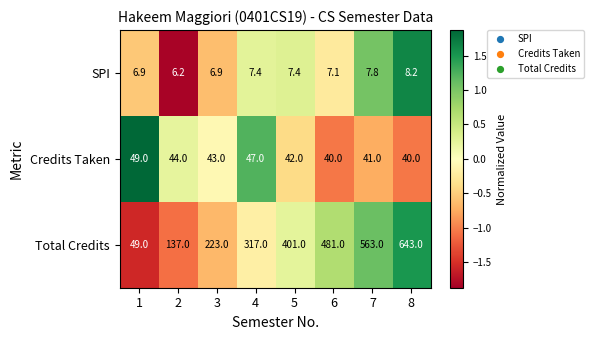

What is the spread (max minus min) of values at 1?

42.1